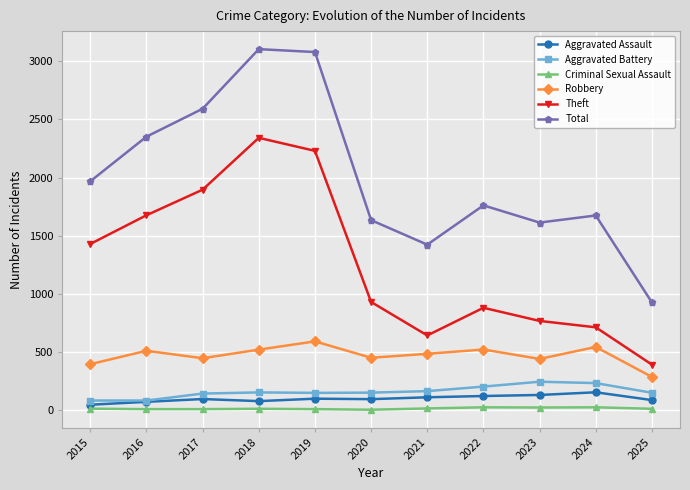

True or false: Theft has a value of 645 at 2025.

False